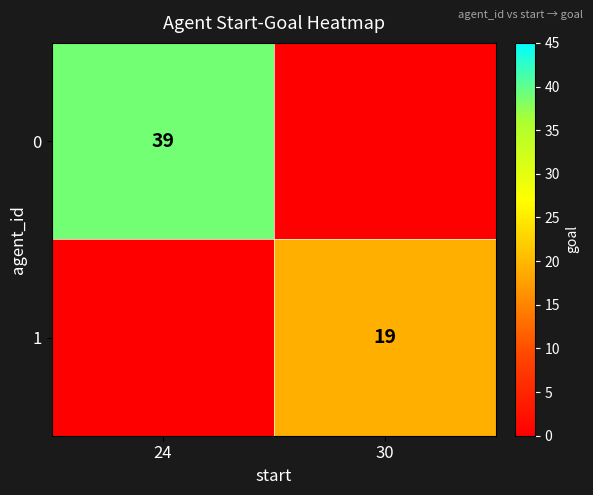

The value of 0 at 24 is 39. True or false?

True